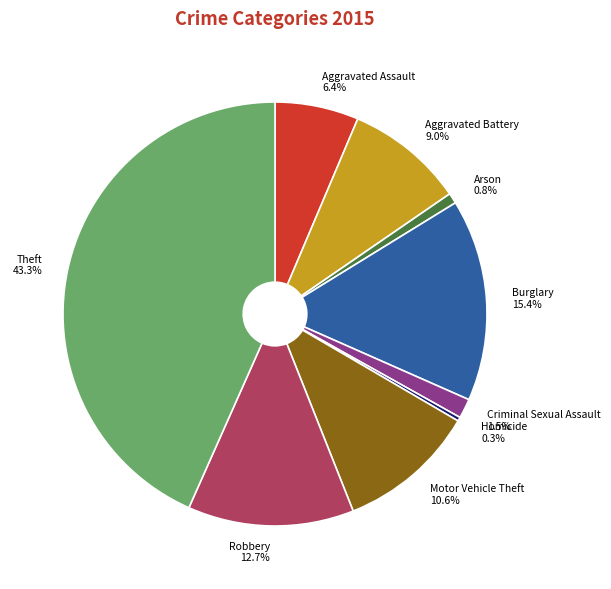

To the nearest percent, what portion does Aggravated Assault represent?

6%